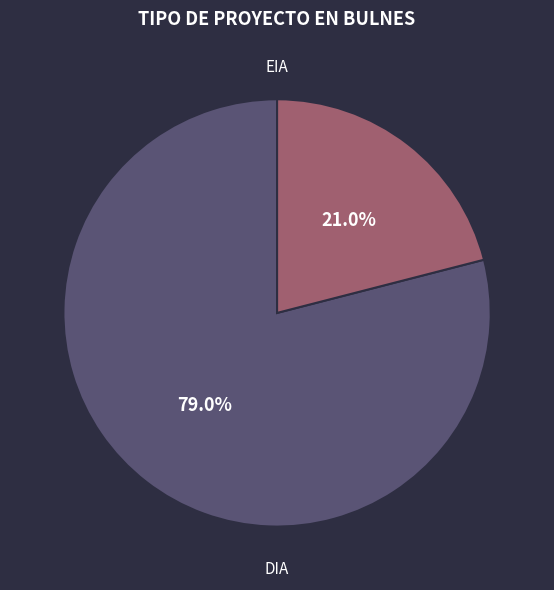

Is there a majority slice in this chart?

Yes